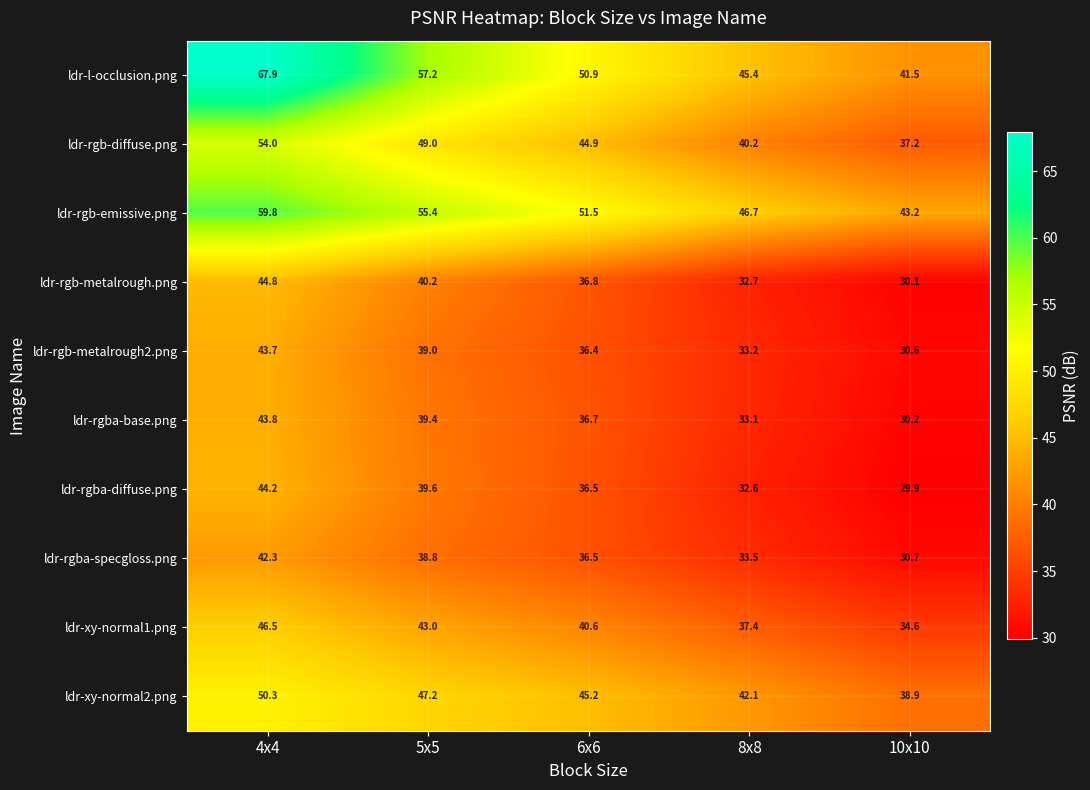

How many data points in ldr-l-occlusion.png are less than 50?

2